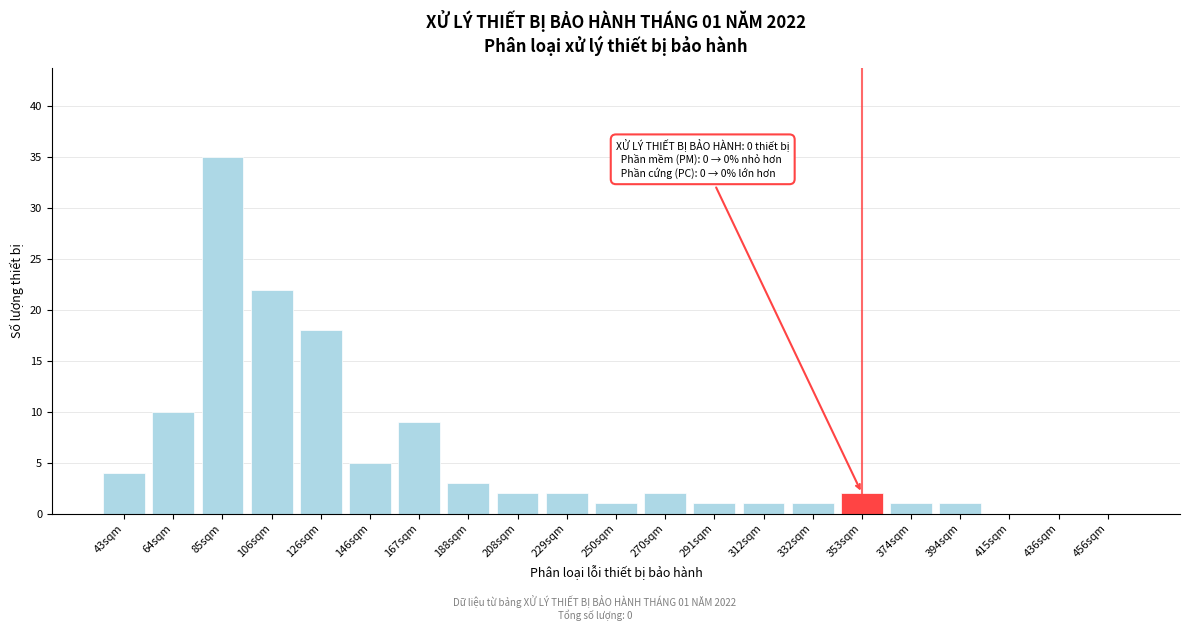

Reading left to right, extract all data points from this chart.

43sqm=4	64sqm=10	85sqm=35	106sqm=22	126sqm=18	146sqm=5	167sqm=9	188sqm=3	208sqm=2	229sqm=2	250sqm=1	270sqm=2	291sqm=1	312sqm=1	332sqm=1	353sqm=2	374sqm=1	394sqm=1	415sqm=0	436sqm=0	456sqm=0